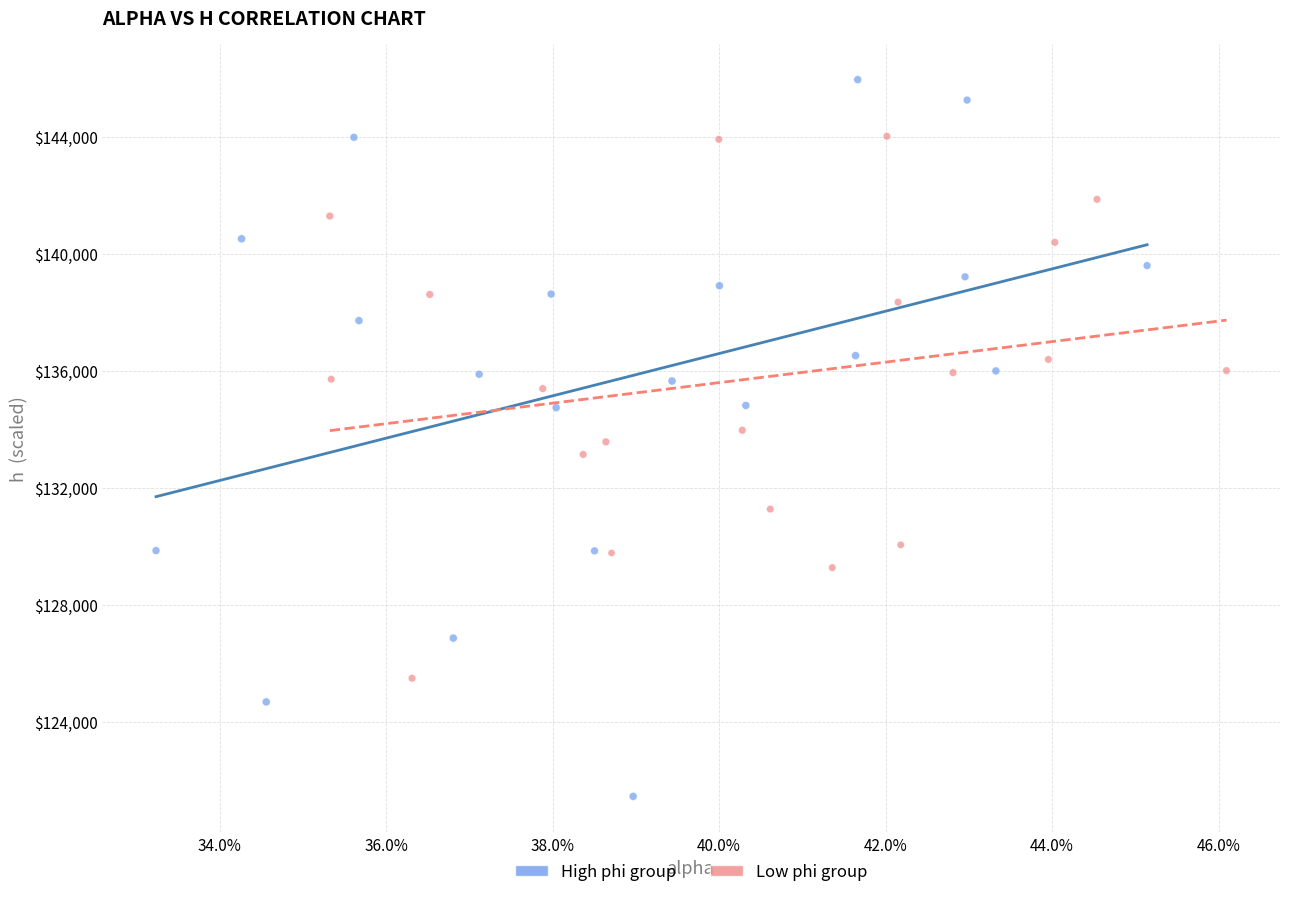

Which series reaches the minimum Y coordinate?

High phi group